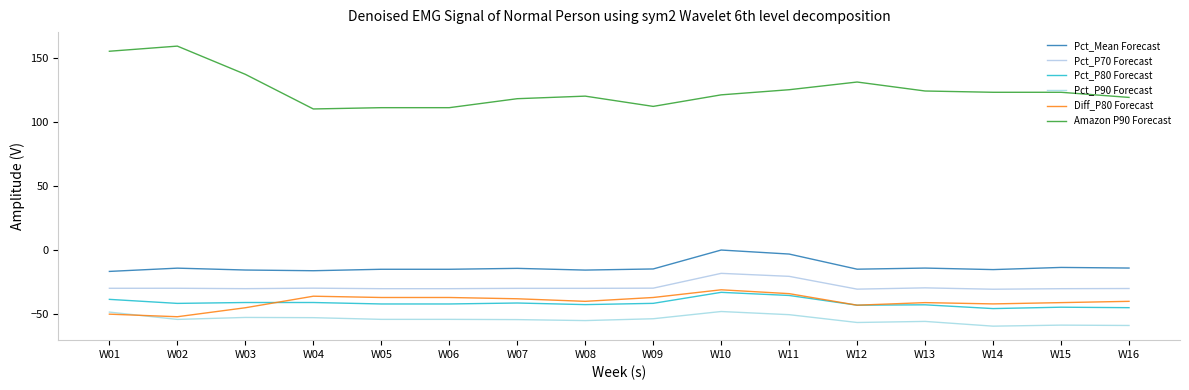

Which series has the largest range (max minus min)?

Amazon P90 Forecast